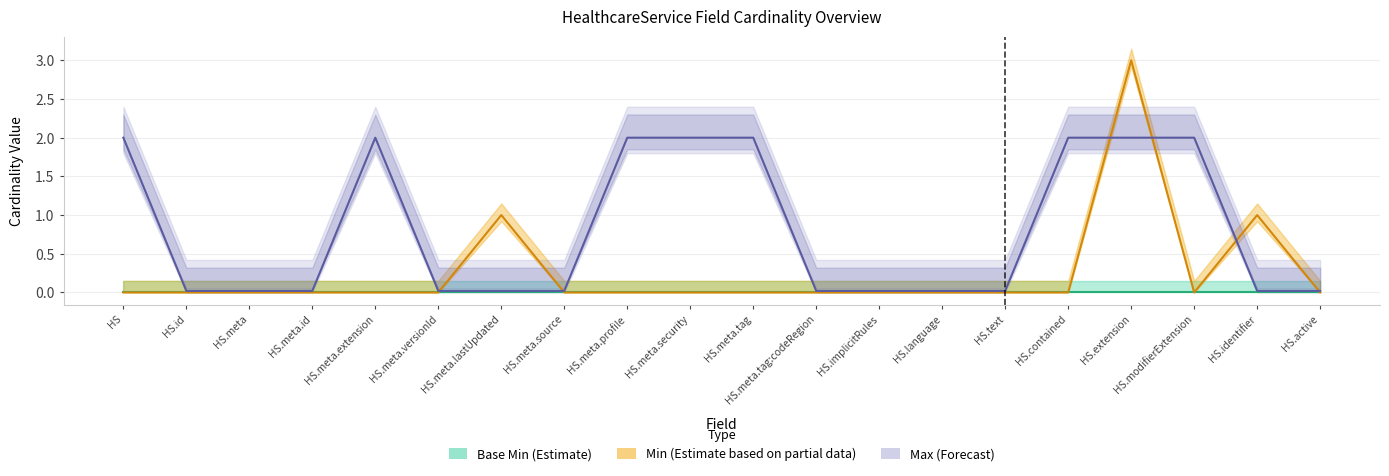

At how many categories does at least one series exceed 2?

1